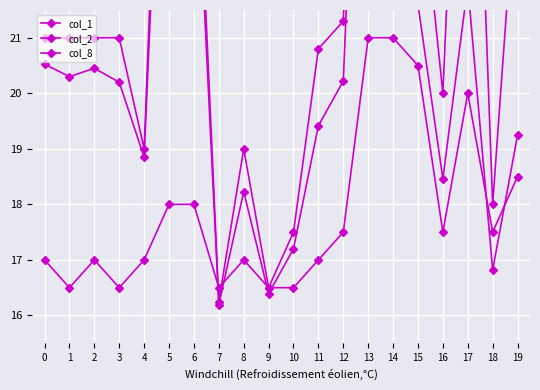

How many data points in col_2 are less than 20?

9